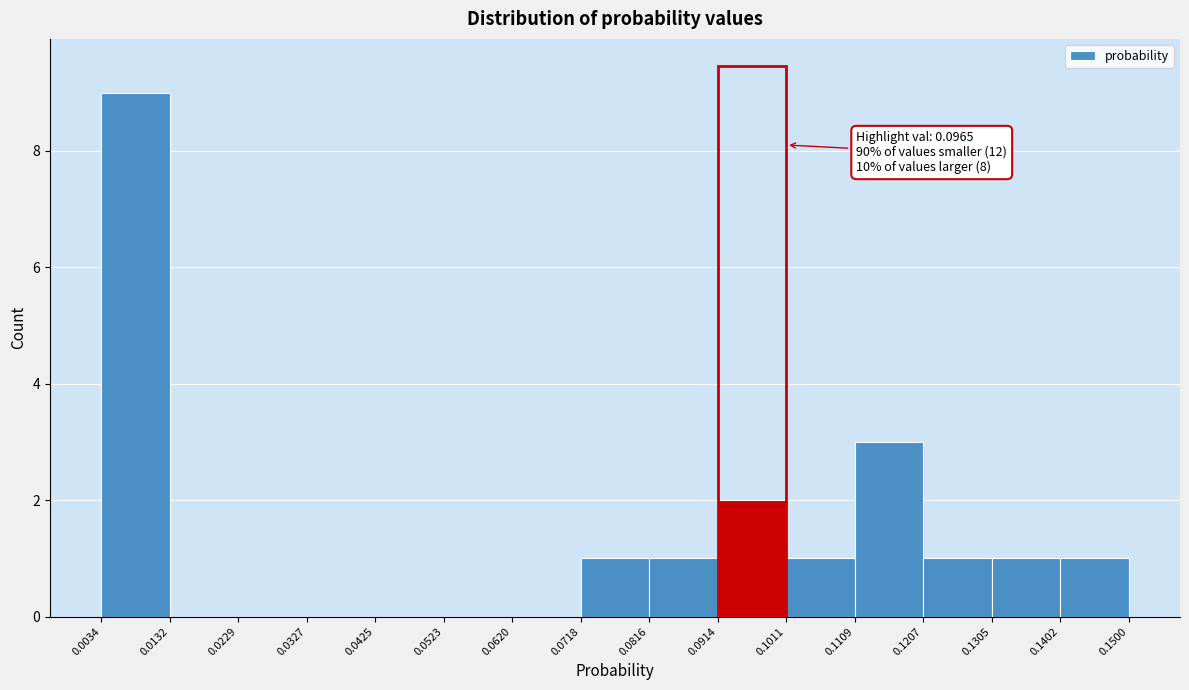

Over which range of the x-axis is the bar tallest?

0.0034 to 0.0132